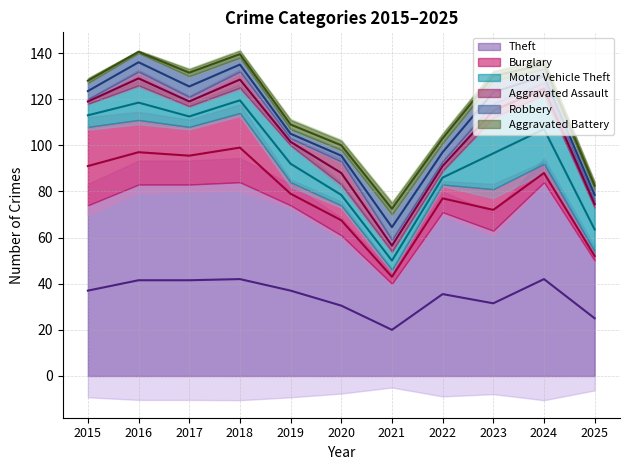

Does the chart display data point markers on the line(s)?

No